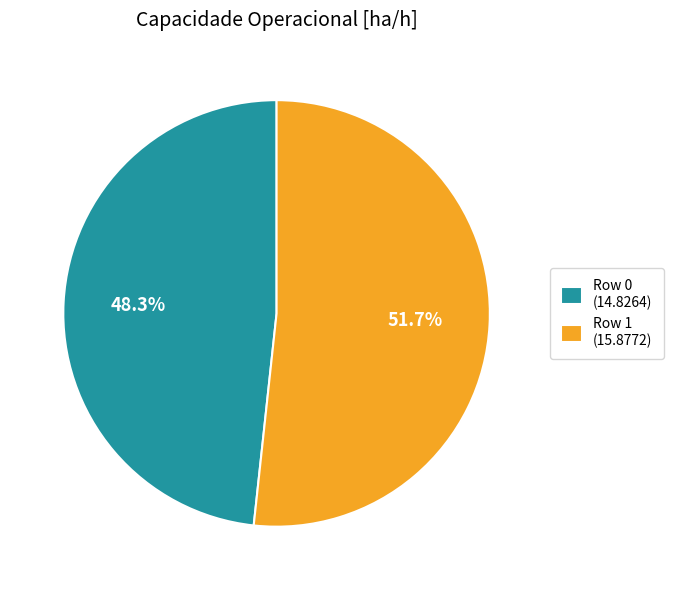

Which has a higher value, Row 1 or Row 0?

Row 1